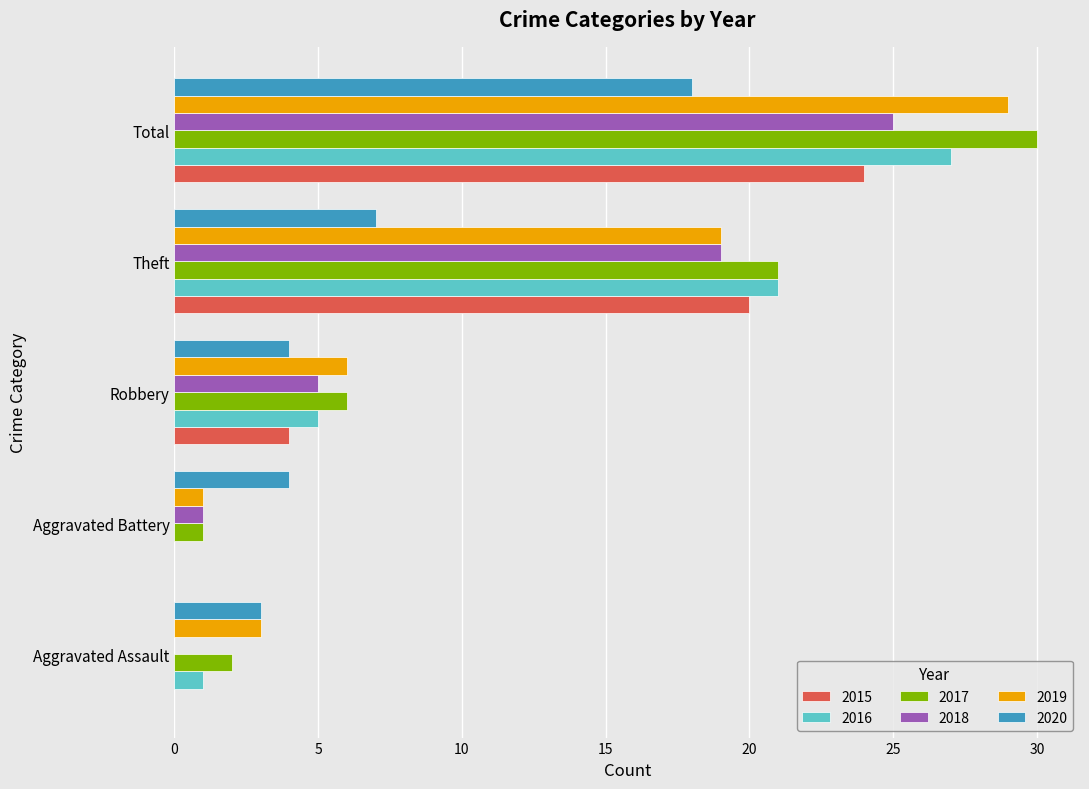

What is the difference between the 2015 values at Robbery and Aggravated Assault?

4